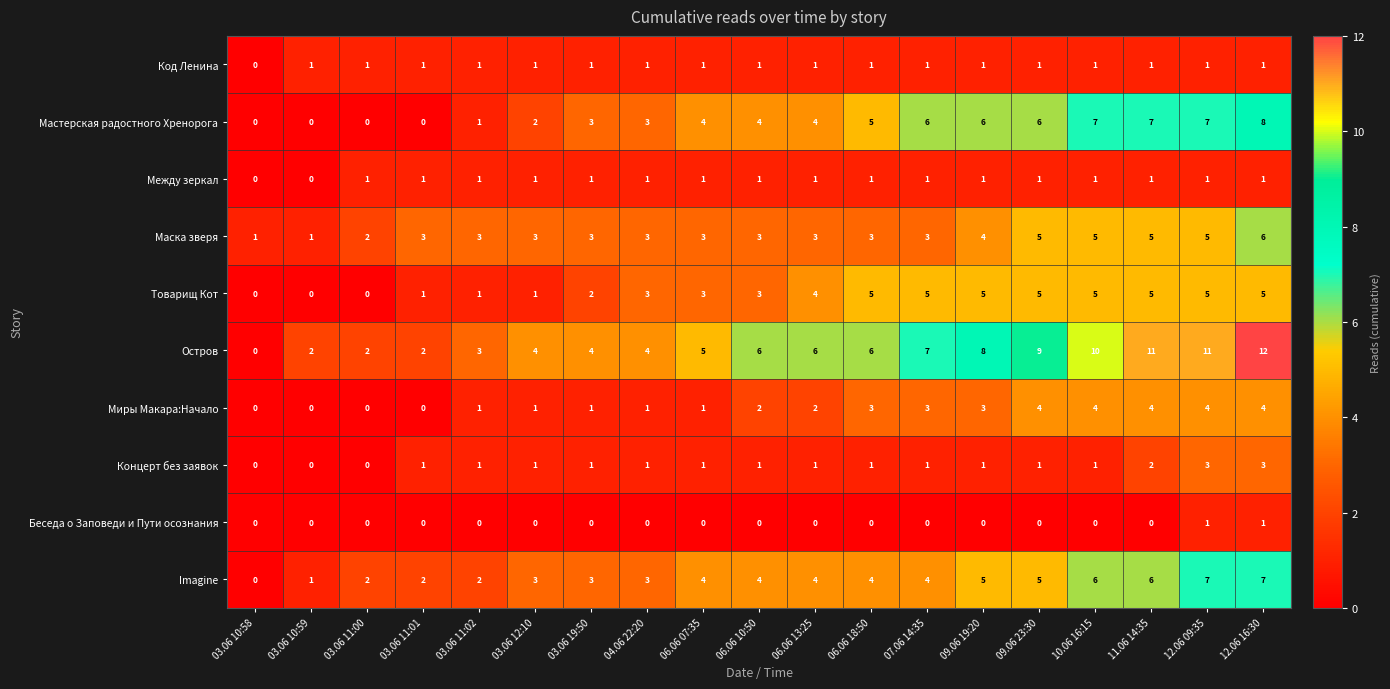

What is the average value of the Остров series?

6